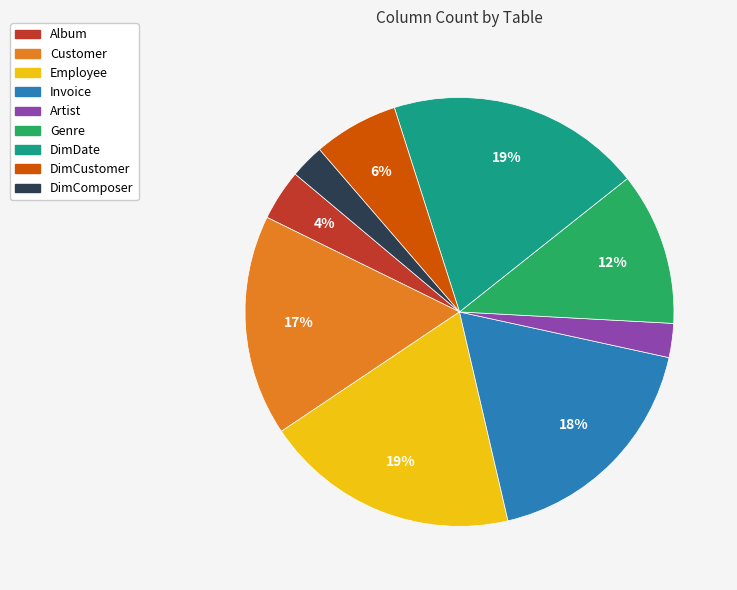

What percentage is the DimCustomer slice, to the nearest percent?

6%